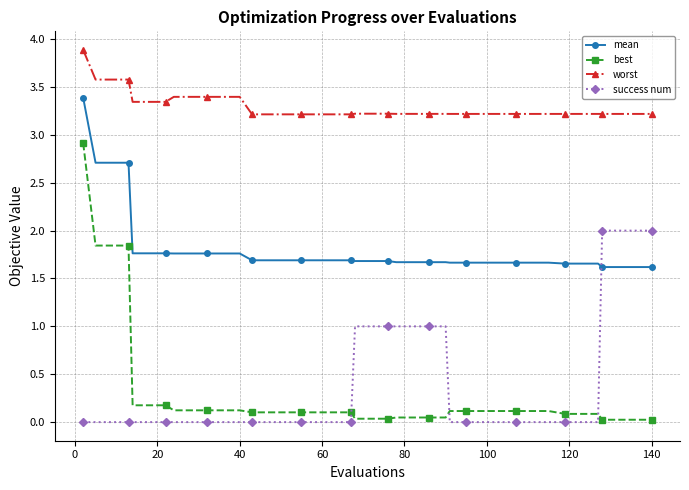

What is the value of the worst point at the 16th from the left?

3.2